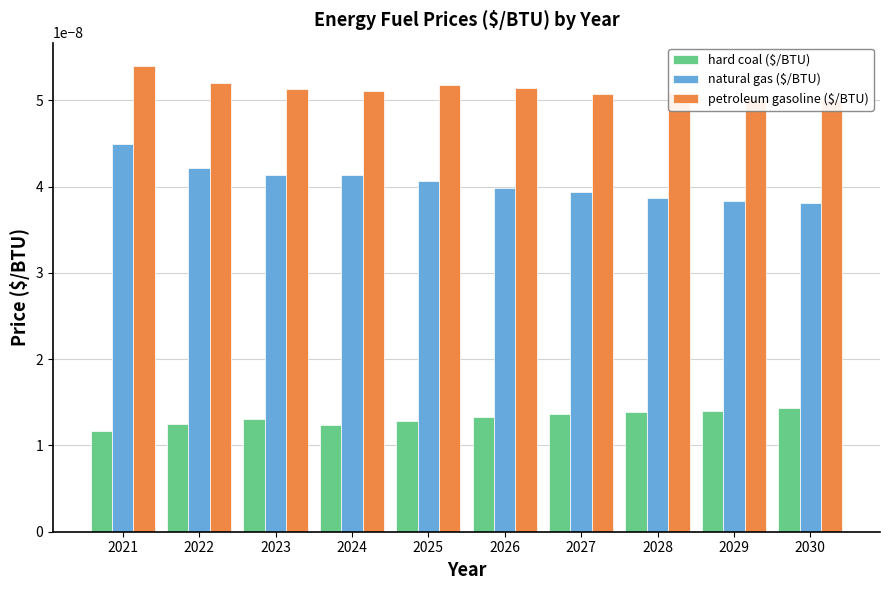

List the series in order of their peak value, highest first.

petroleum gasoline ($/BTU), natural gas ($/BTU), hard coal ($/BTU)